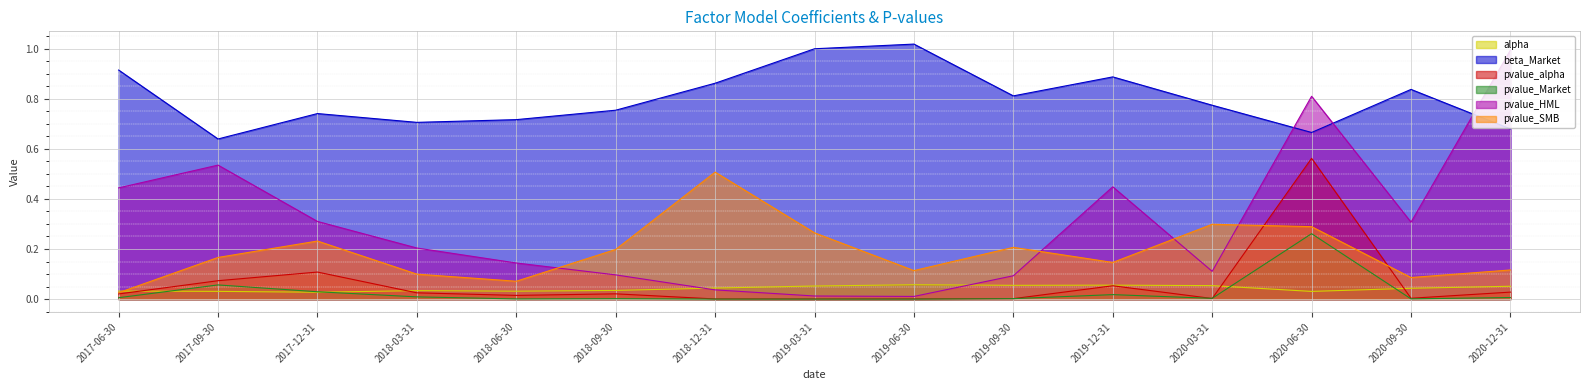

Which series has the largest range (max minus min)?

pvalue_HML